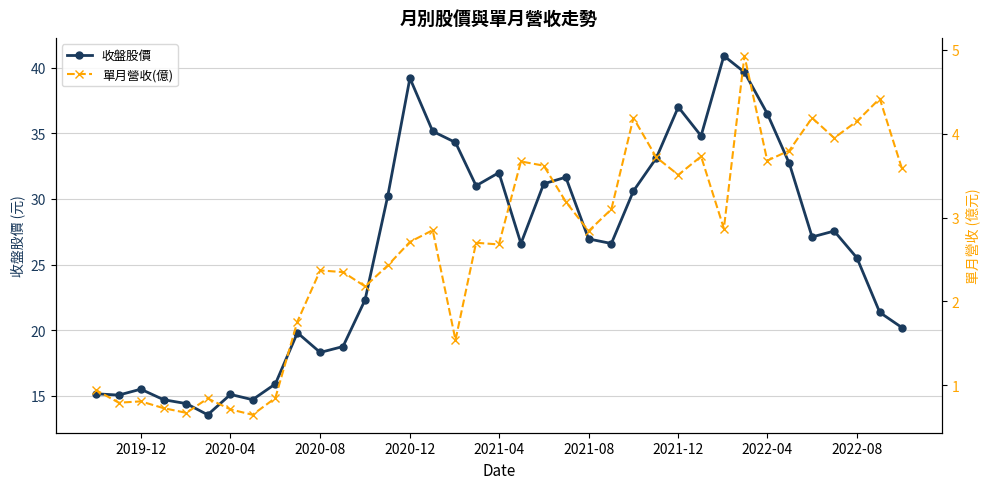

The value of 收盤股價 at 2020-12 is 18.4. True or false?

False